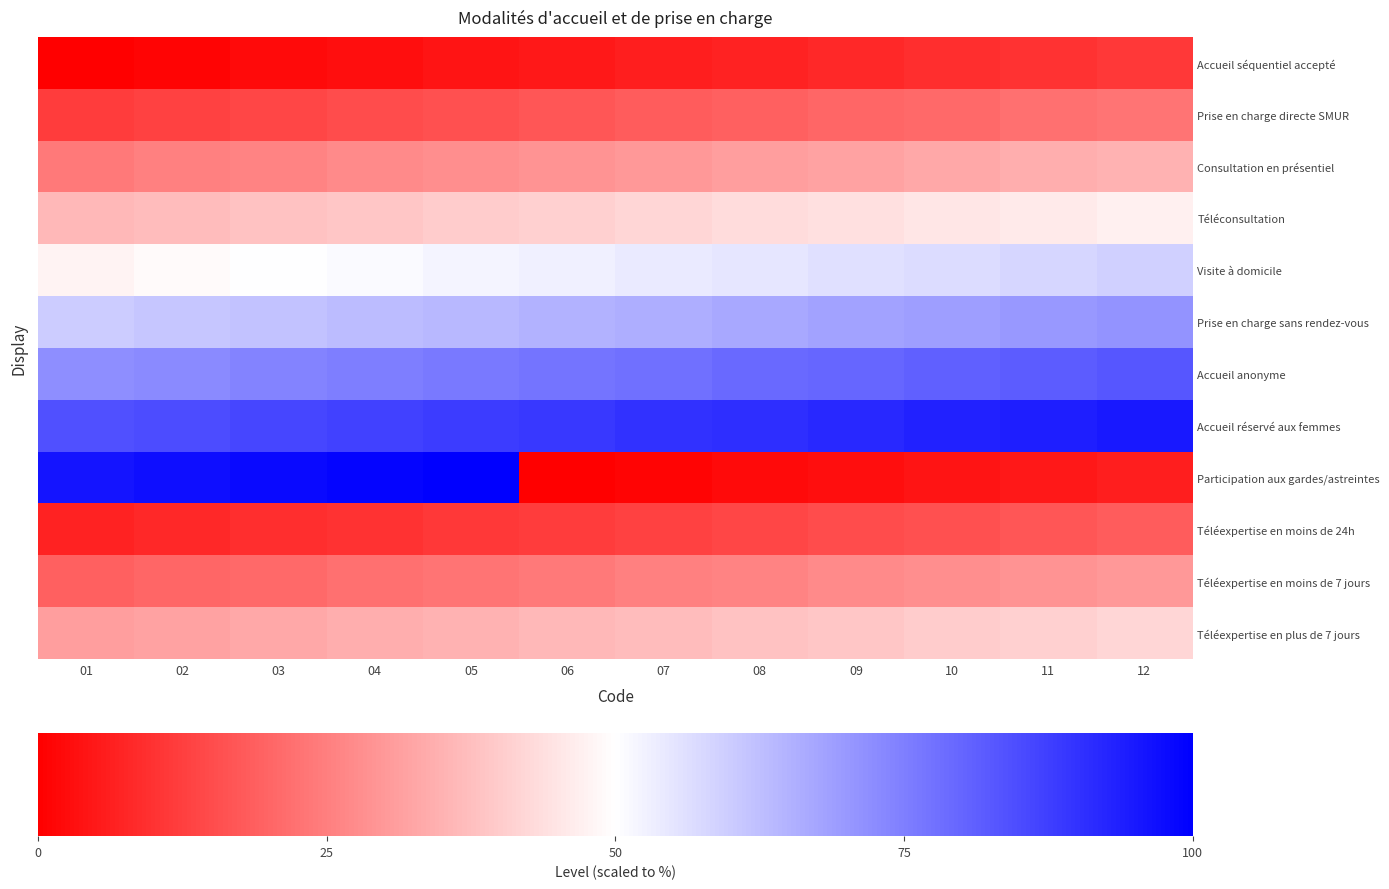

How many series are shown in this chart?

12